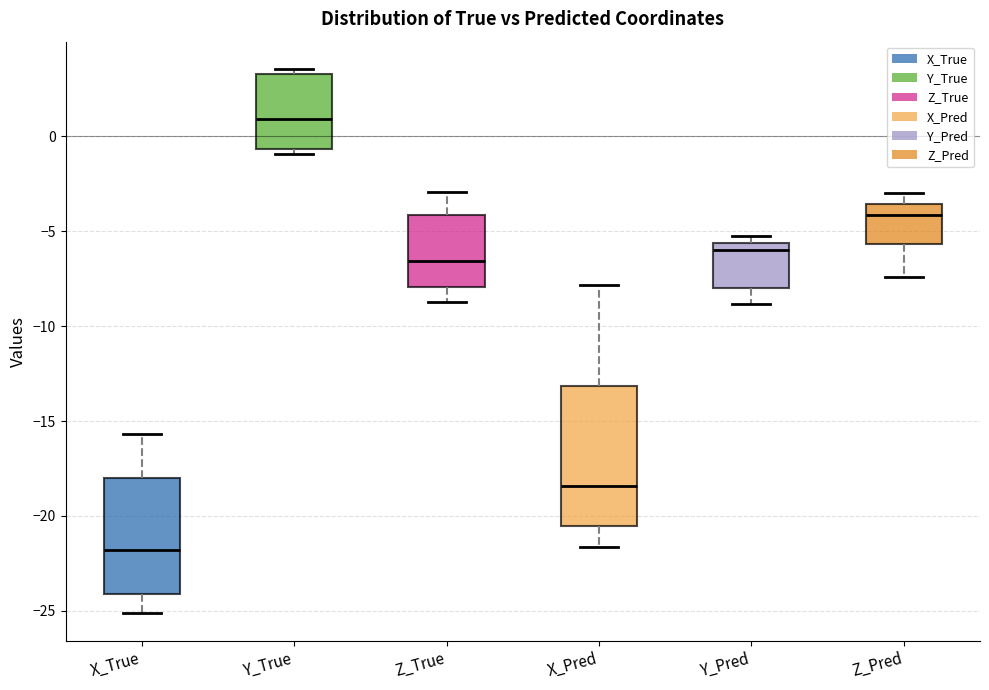

Reading left to right, read every box against the y-axis: the position of its median line, the range the box covers, and the ends of its whiskers. The values are not printed on the chart, so give them approximately, as read against the axis.

X_True: median -22.0, box -24.0 to -18.0, whiskers -25.0 to -15.5
Y_True: median 1.0, box -0.5 to 3.5, whiskers -1.0 to 3.5 (just above the box's upper edge)
Z_True: median -6.5, box -8.0 to -4.0, whiskers -8.5 to -3.0
X_Pred: median -18.5, box -20.5 to -13.0, whiskers -21.5 to -8.0
Y_Pred: median -6.0, box -8.0 to -5.5, whiskers -9.0 to -5.0
Z_Pred: median -4.0, box -5.5 to -3.5, whiskers -7.5 to -3.0